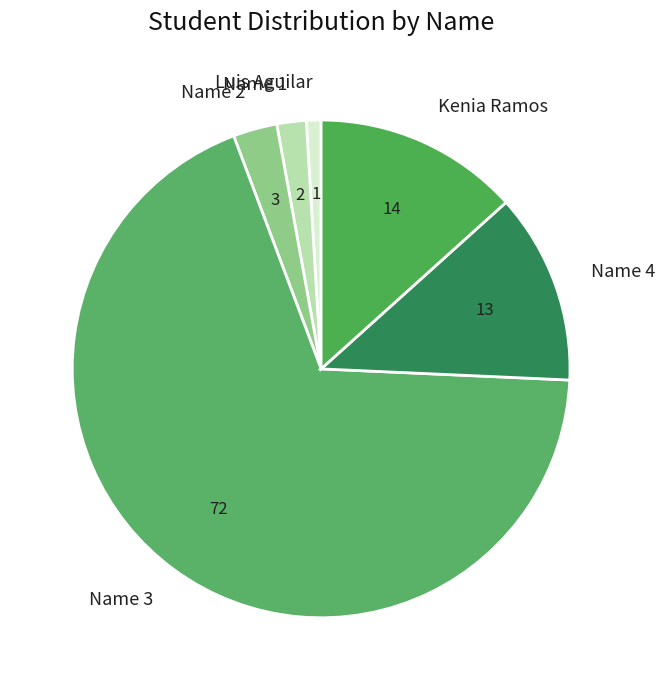

Which slice is the smallest?

Luis Aguilar